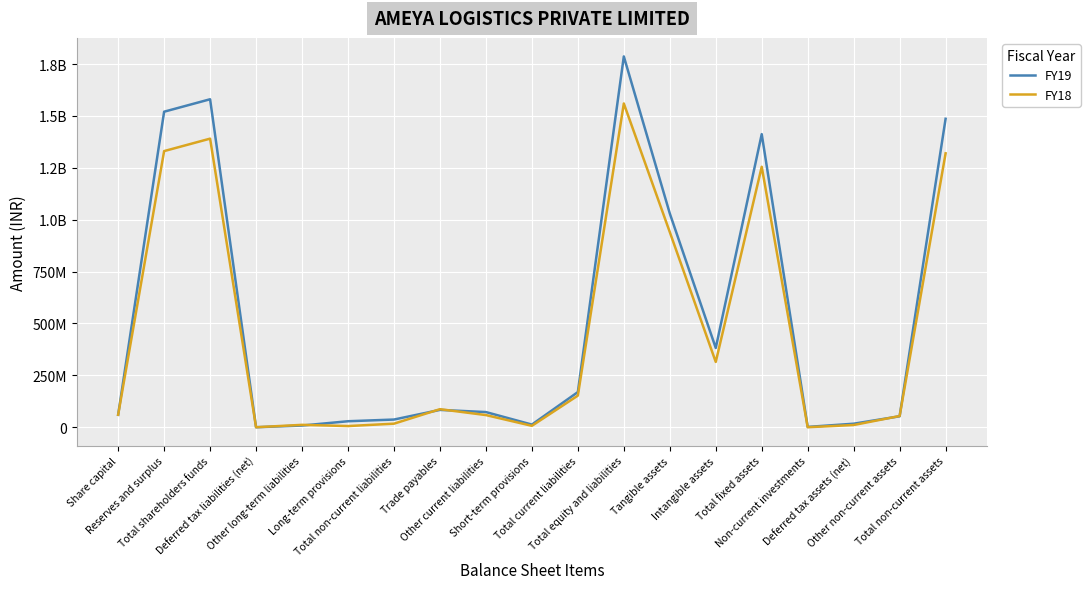

The FY18 series shows 17127846 at Total non-current liabilities. True or false?

True